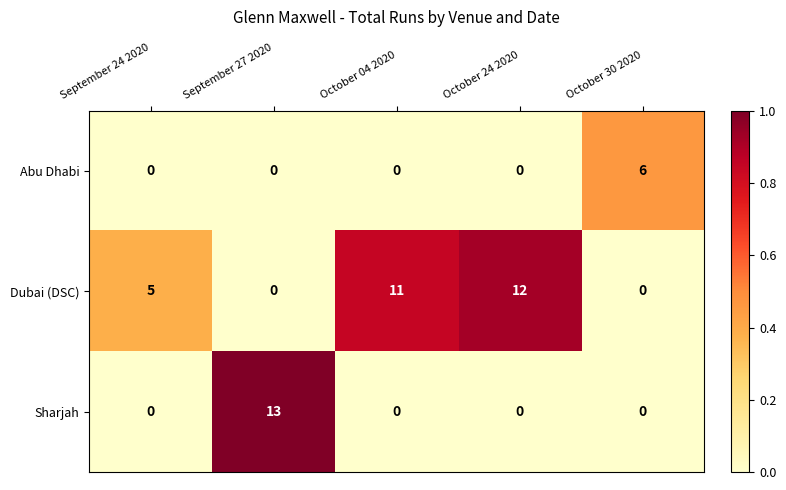

How many positive values does the Sharjah series have?

1